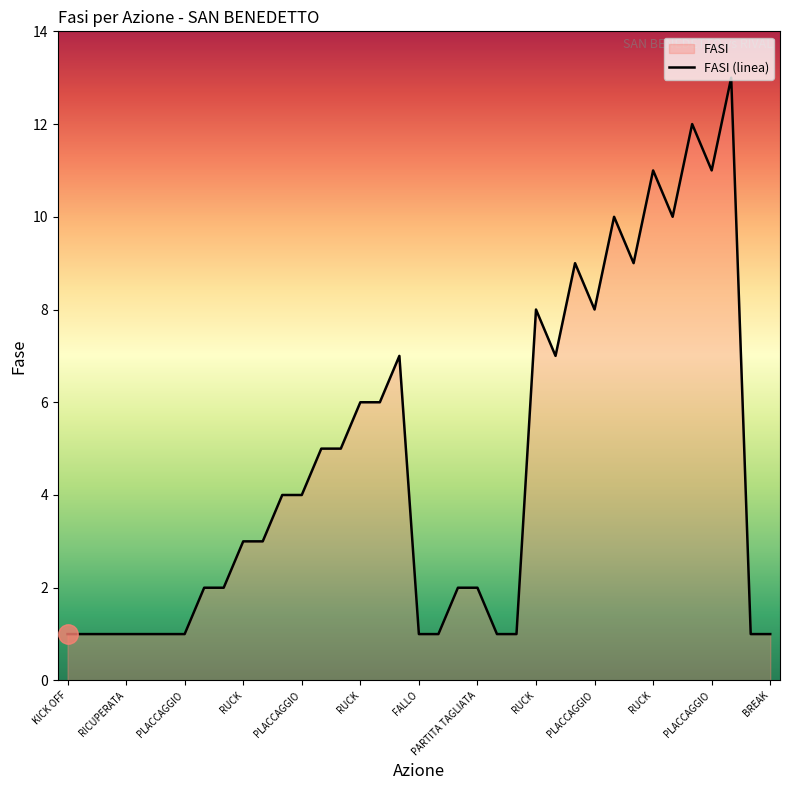

Reading left to right, transcribe all the data shown in this chart.

1	1	1	1	1	1	1	2	2	3	3	4	4	5	5	6	6	7	1	1	2	2	1	1	8	7	9	8	10	9	11	10	12	11	13	1	1